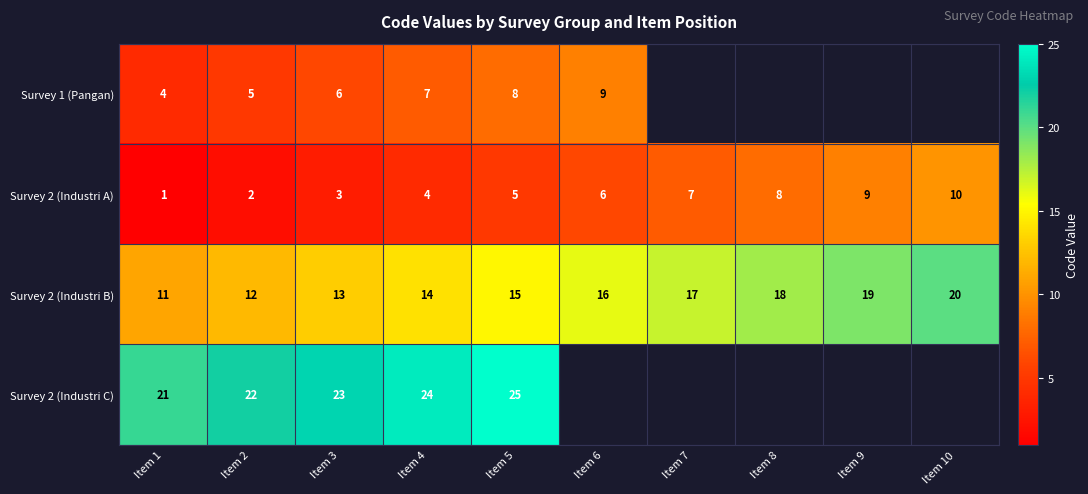

List the labels in order of Survey 2 (Industri A) value, largest first.

Item 10, Item 9, Item 8, Item 7, Item 6, Item 5, Item 4, Item 3, Item 2, Item 1